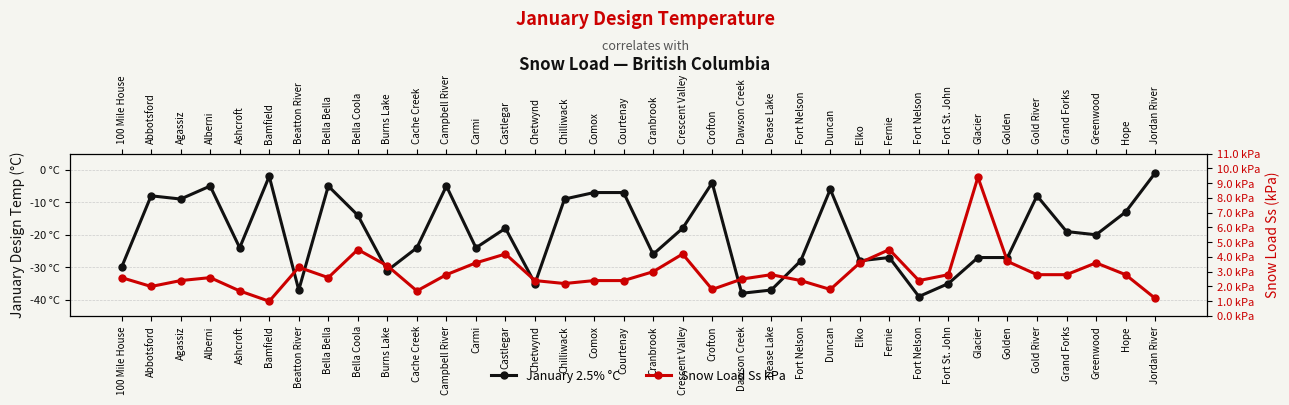

At which category is the sum across all series the highest?

Jordan River